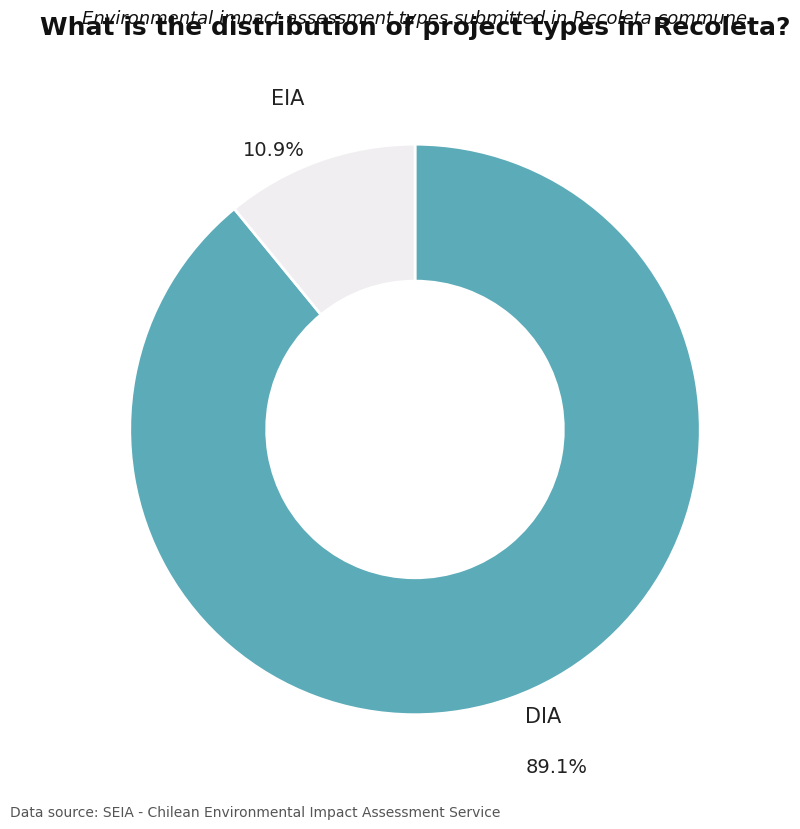

To the nearest percent, what is the average slice percentage?

50%